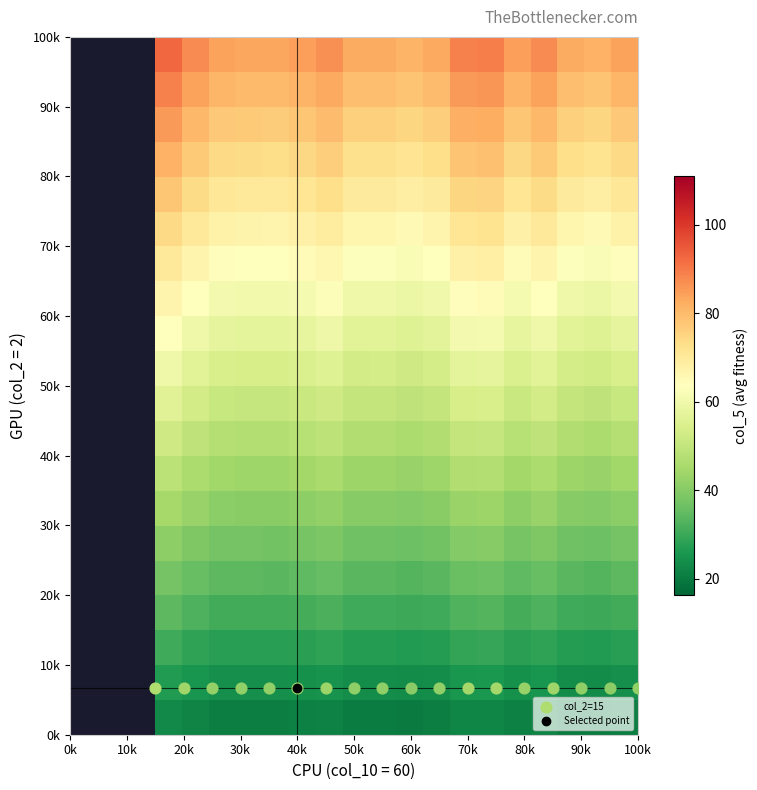

Count the number of data series in this chart.

20